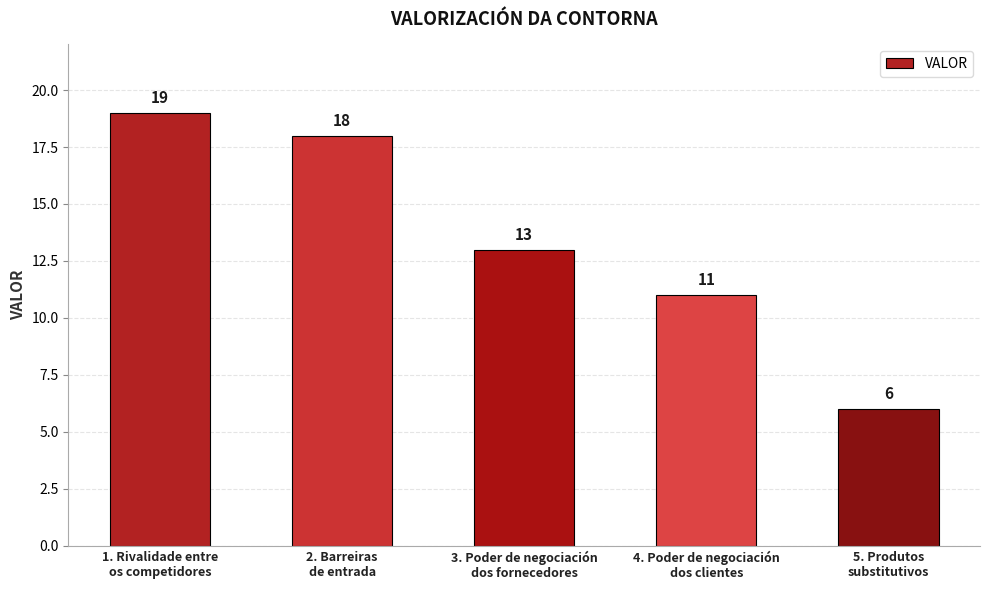

What is the maximum value shown in the chart?

19